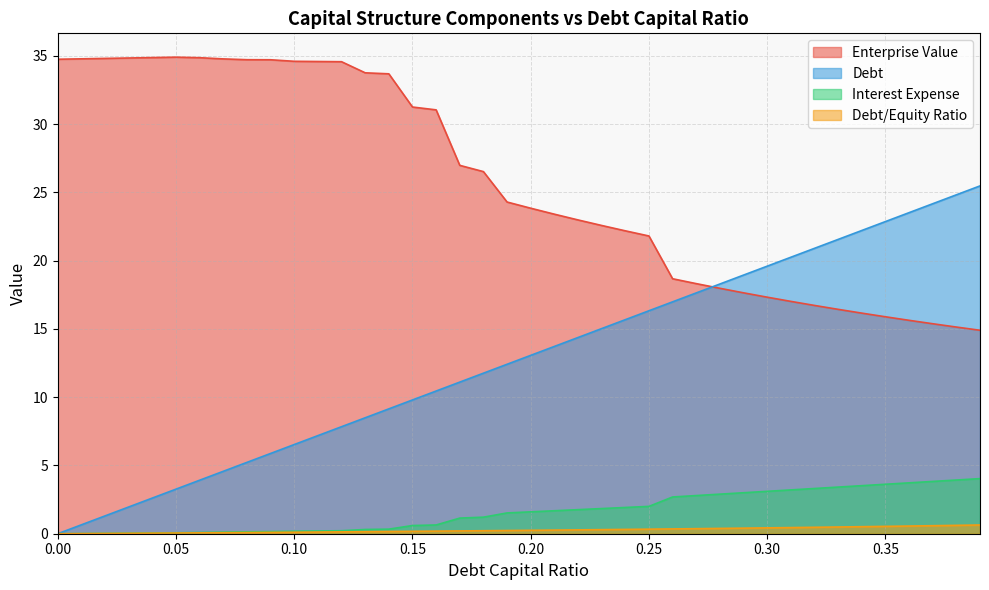

Rank the series at 0.07 from highest to lowest value.

enterprise_value, debt_capital, interest_expense, debt